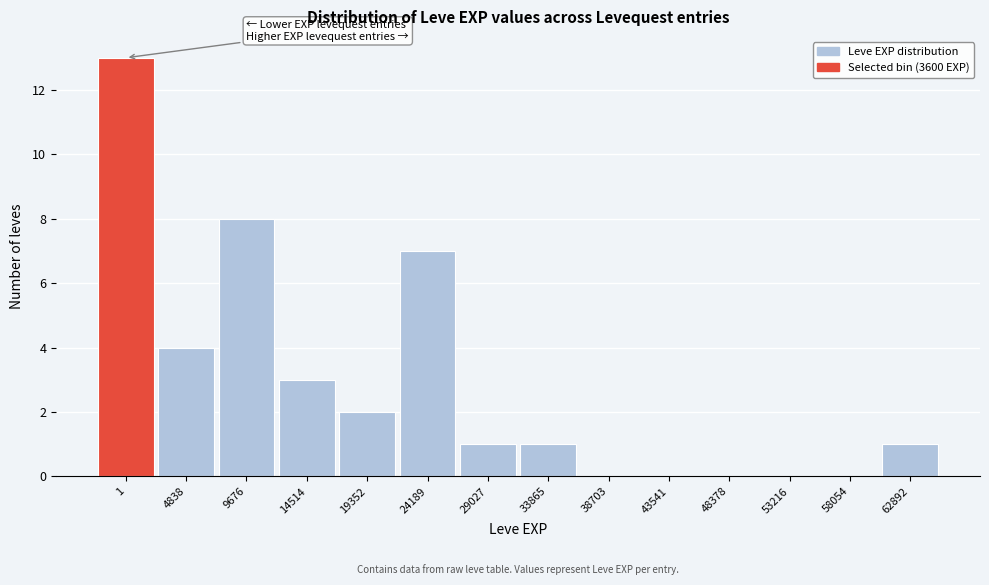

Reading left to right, transcribe all the data shown in this chart.

1=13	4838=4	9676=8	14514=3	19352=2	24189=7	29027=1	33865=1	38703=0	43541=0	48378=0	53216=0	58054=0	62892=1